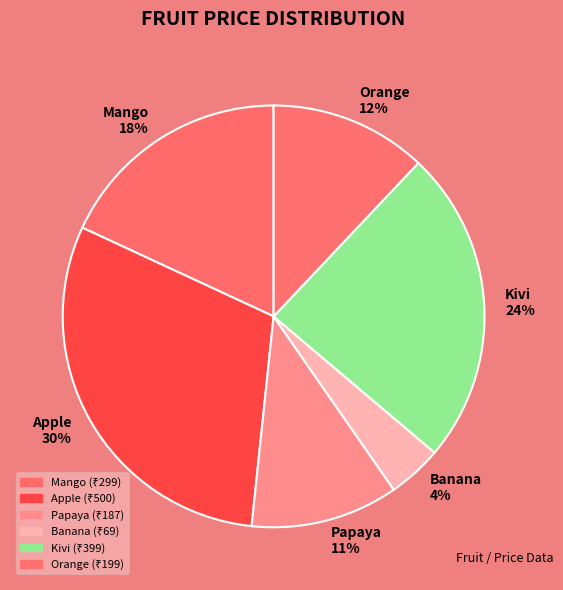

How many segments does this pie chart have?

6